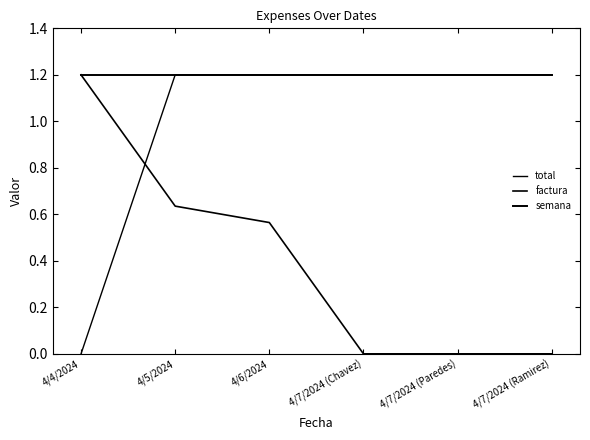

True or false: semana has a value of 1.2 at 4/4/2024.

True